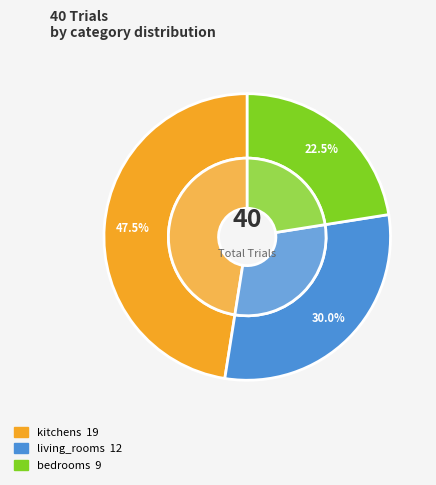

To the nearest percent, what is the combined percentage of kitchens and living_rooms?

78%